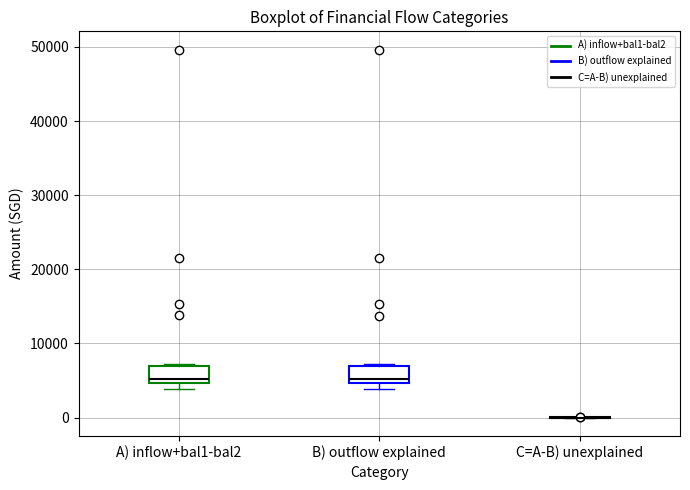

Reading left to right, transcribe this box plot: for each box, give where its median line is, the range the box spans, and where its two whiskers end, as read against the y-axis. The values are not printed on the chart, so give them approximately, as read against the axis.

A) inflow+bal1-bal2: median 5000 (just above the box's lower edge), box 5000 to 7000, whiskers 4000 to 7000
B) outflow explained: median 5000 (just above the box's lower edge), box 5000 to 7000, whiskers 4000 to 7000 (just above the box's upper edge)
C=A-B) unexplained: box collapsed to a line at 0, whiskers 0 to 0